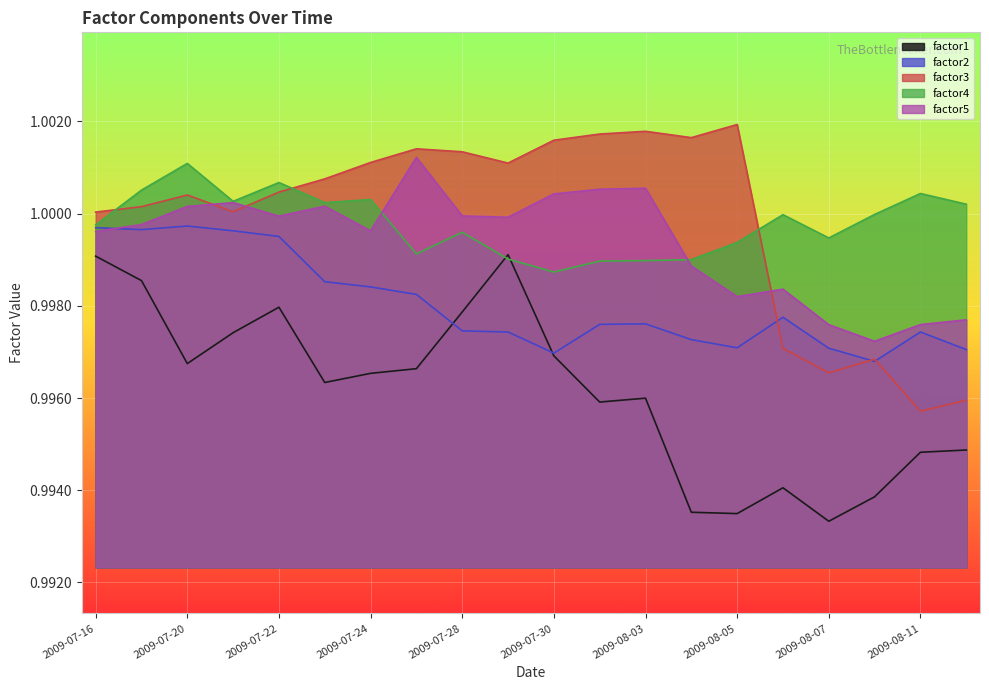

At which category is the sum across all series the highest?

2009-07-17